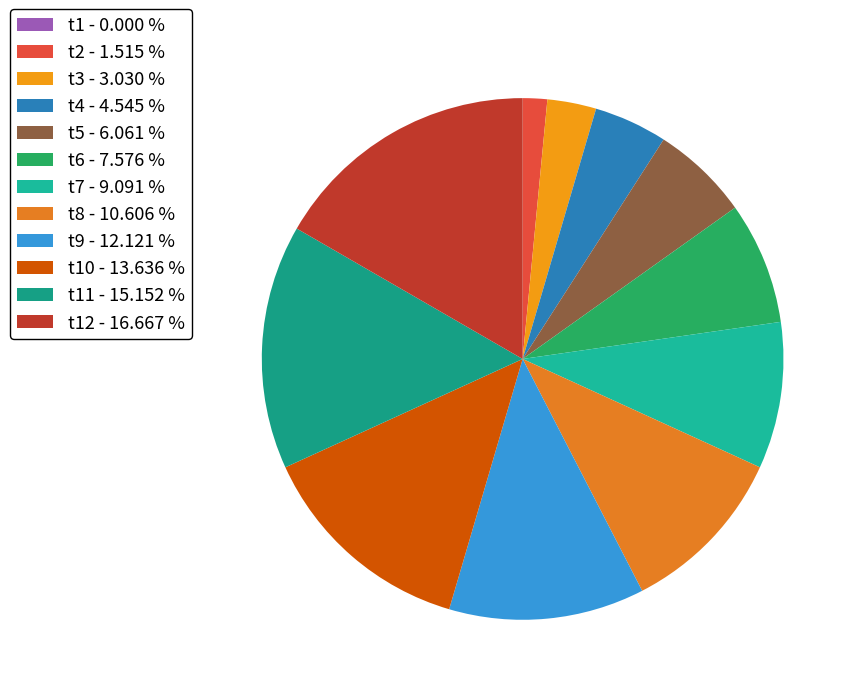

Is there a majority slice in this chart?

No